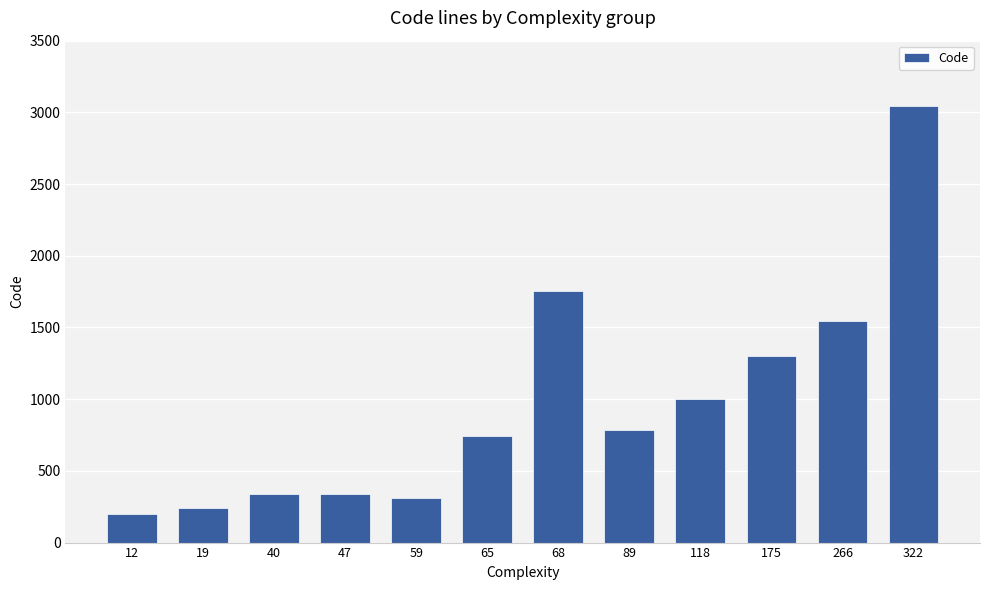

Does the chart contain any negative values?

No